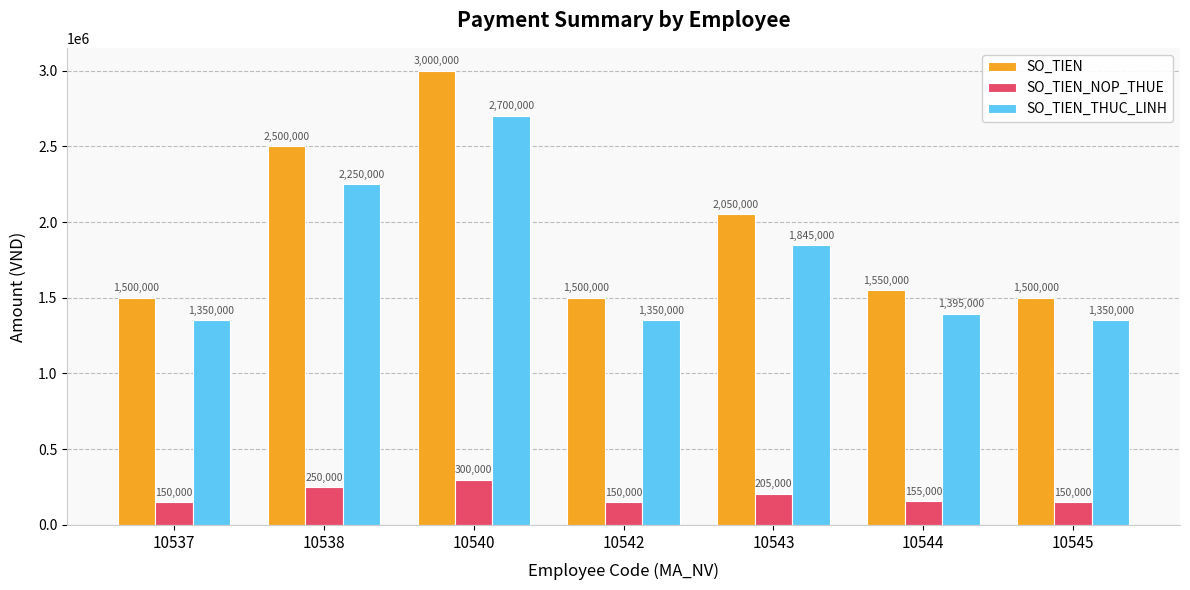

What is the difference between the SO_TIEN values at 10540 and 10544?

1450000